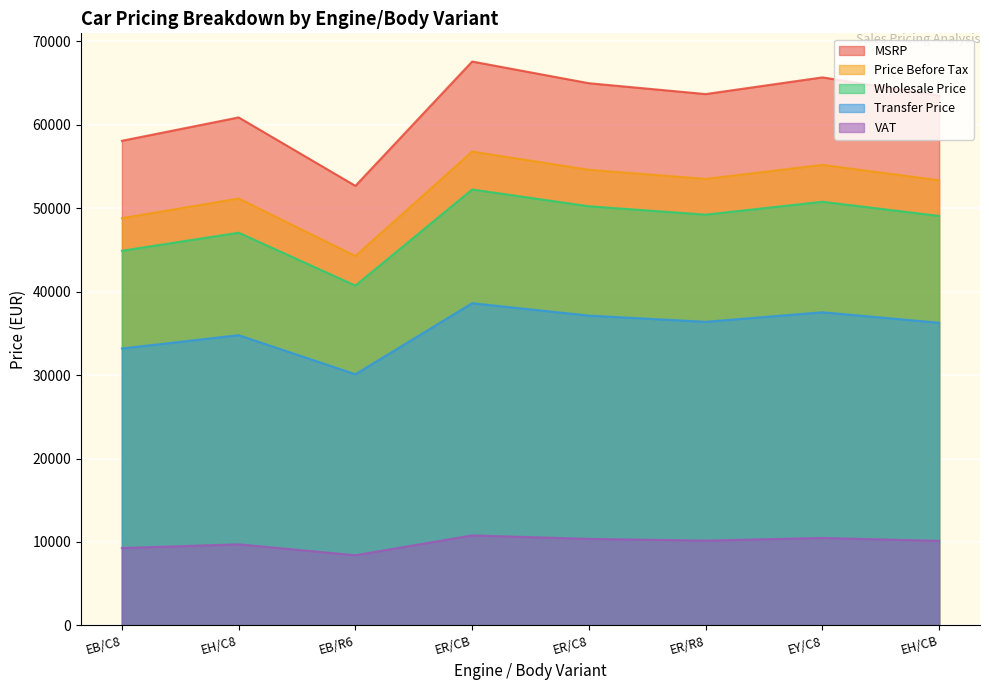

What is the total value across all series at EB/R6?

176223.7